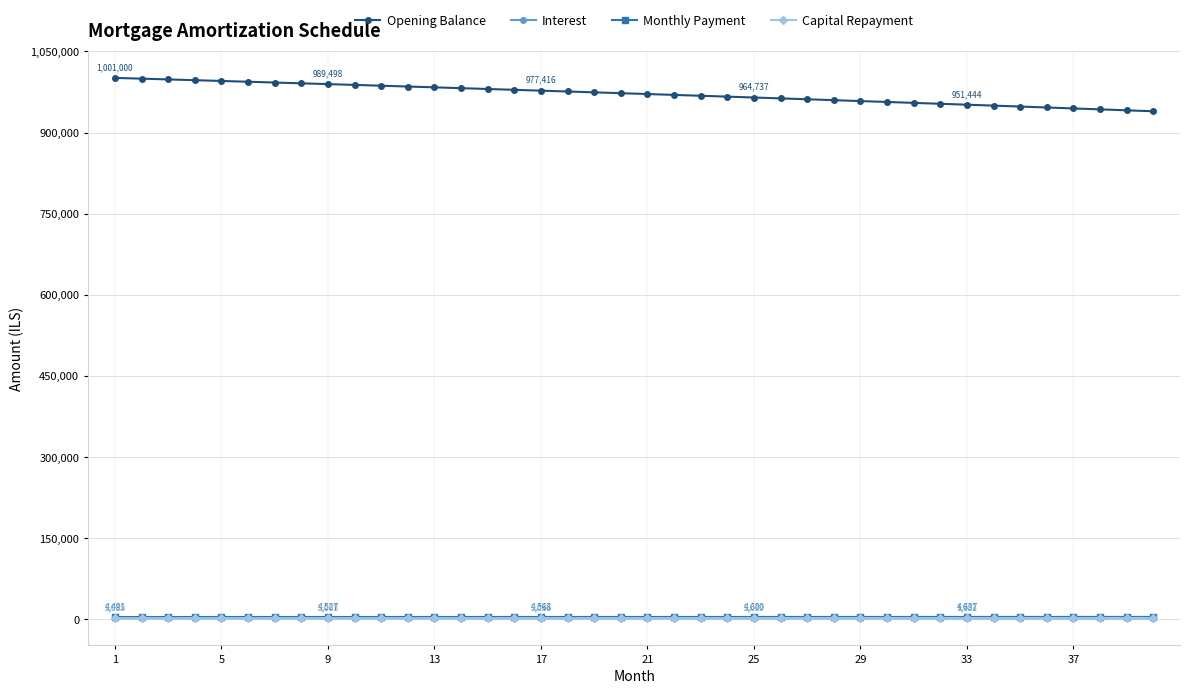

Which series has the largest range (max minus min)?

Opening Balance